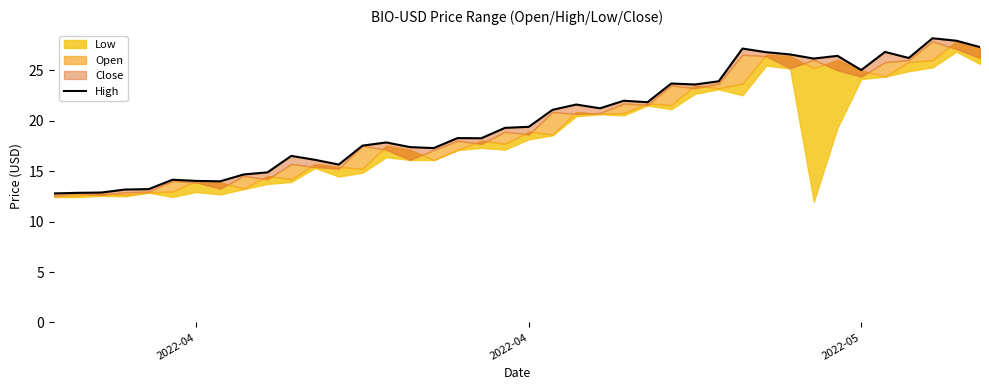

Reading right to left, what are all the values shown in this chart?

27.3	27.9	28.2	26.2	26.8	25.0	26.4	26.2	26.6	26.8	27.2	23.9	23.6	23.7	21.8	22.0	21.2	21.6	21.1	19.4	19.3	18.3	18.3	17.3	17.4	17.8	17.5	15.7	16.1	16.5	14.9	14.7	14.0	14.0	14.2	13.2	13.2	12.9	12.9	12.8